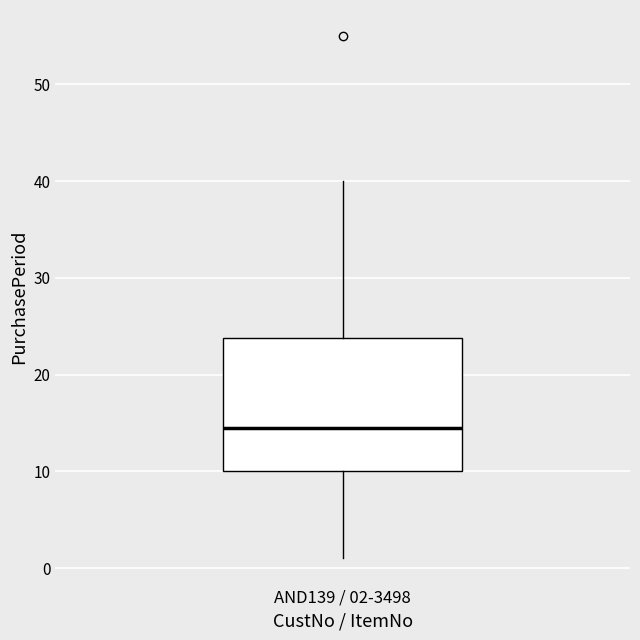

Transcribe this box plot: give where the median line is, the range the box spans, and where the two whiskers end, as read against the y-axis. The values are not printed on the chart, so give them approximately, as read against the axis.

median 15, box 10 to 24, whiskers 1 to 40